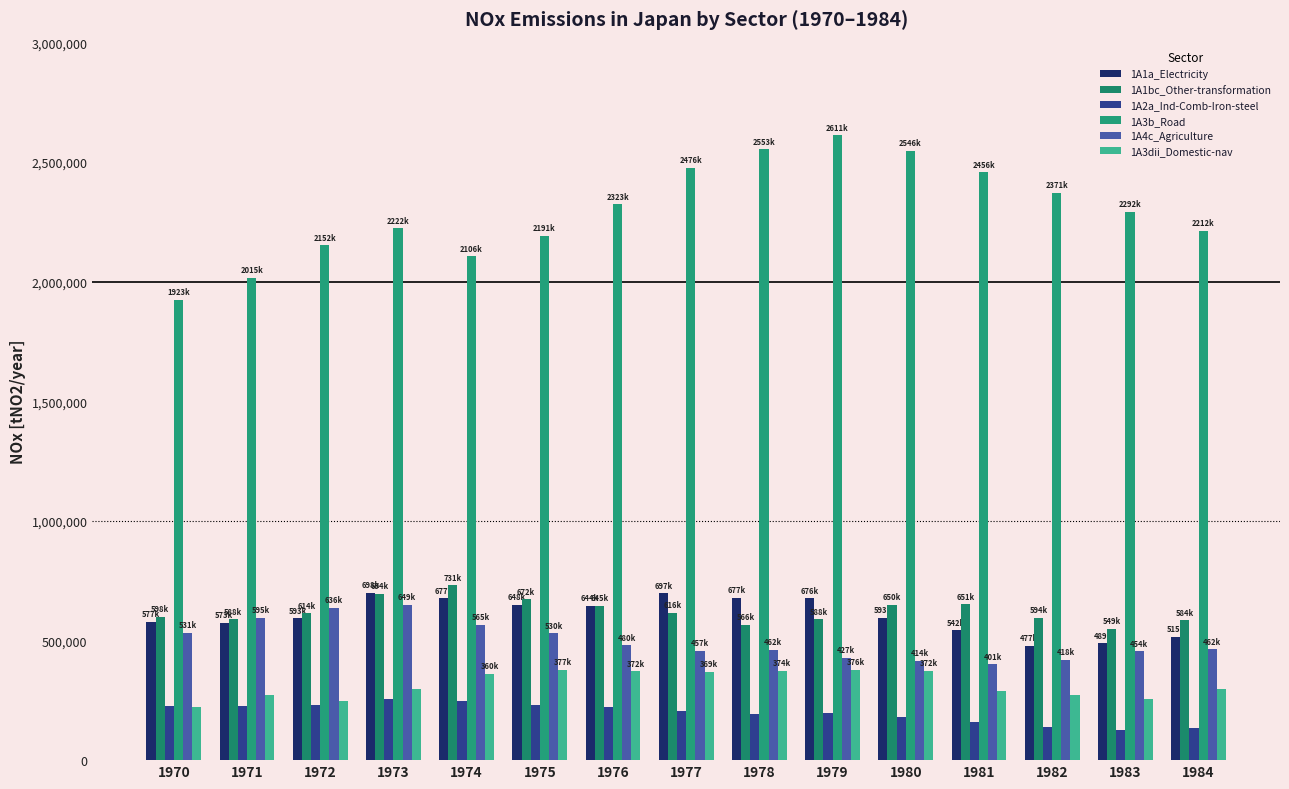

At how many categories does at least one series exceed 226960?

15